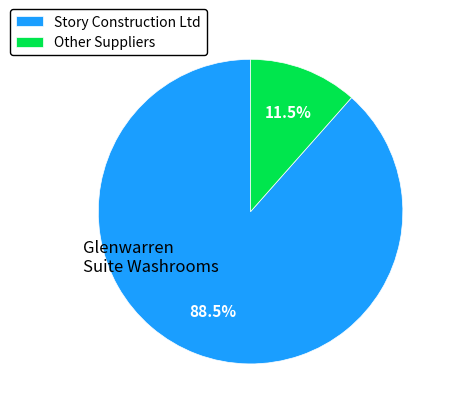

Which has a higher value, Story Construction Ltd or Other Suppliers?

Story Construction Ltd